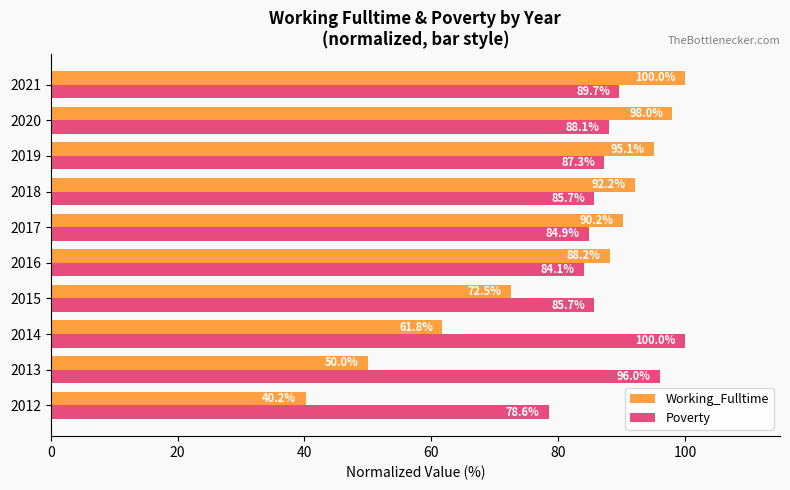

What is the sum of the Working_Fulltime values at 2017 and 2012?

130.4